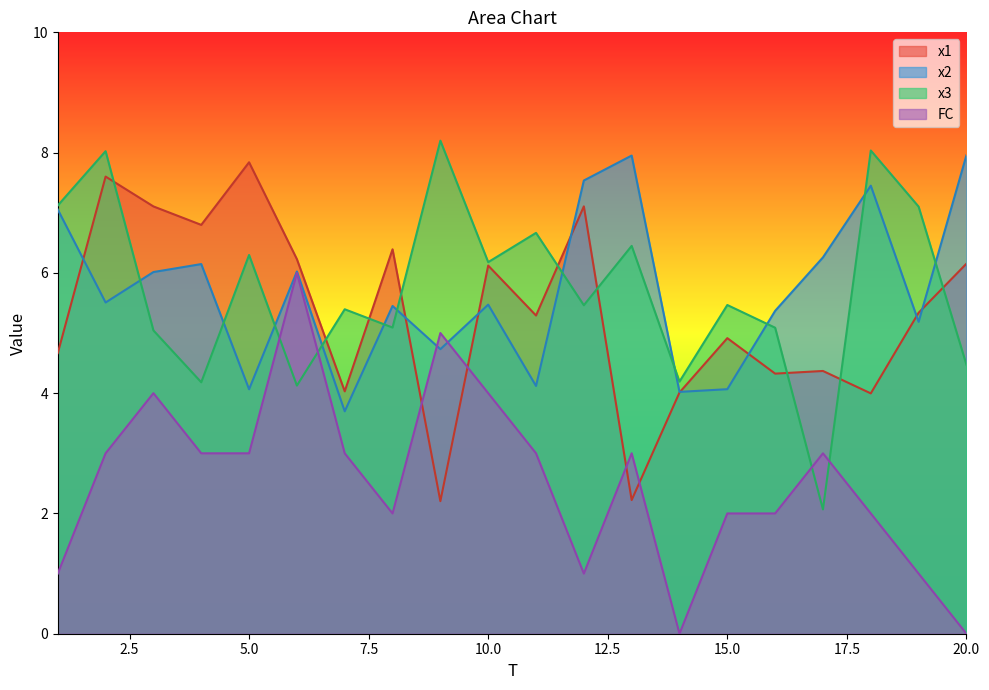

Between 9 and 17, which series saw the biggest shift?

x3